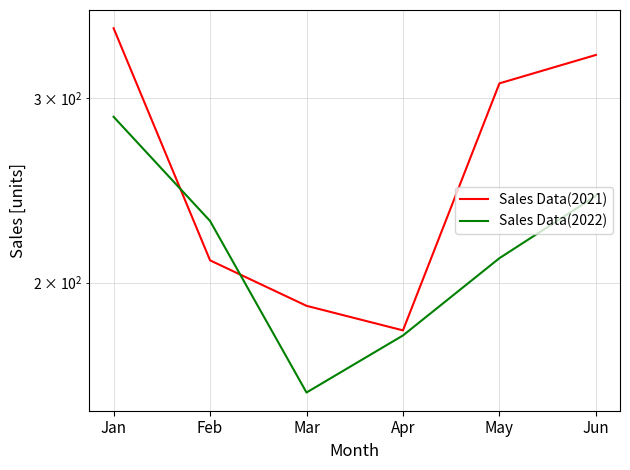

Which series has the largest total across all categories?

Sales Data(2021)